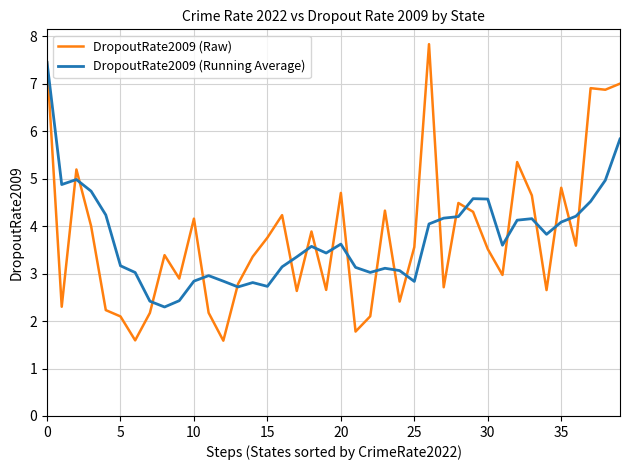

Rank the series by their maximum value, from lowest to highest.

DropoutRate2009 (Running Average), DropoutRate2009 (Raw)